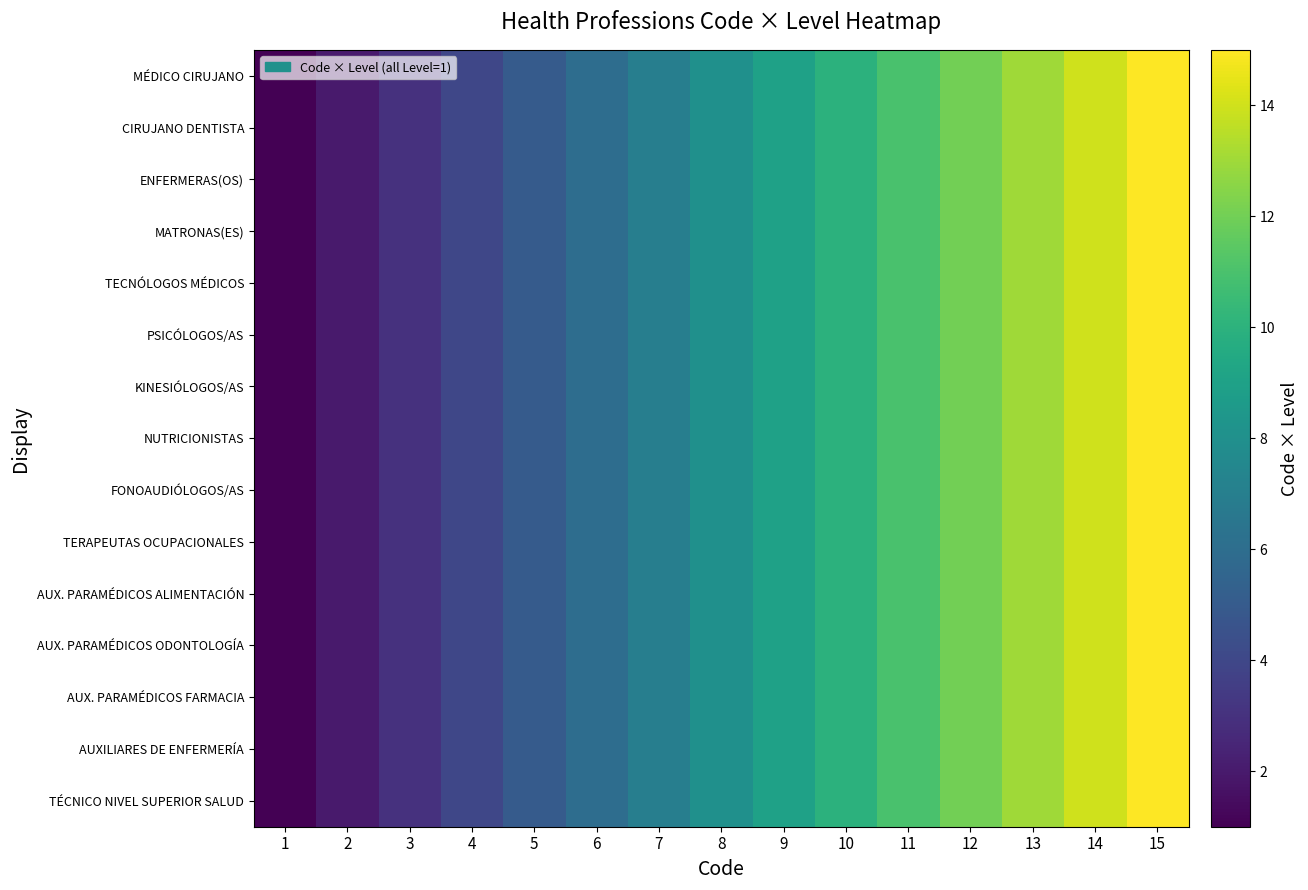

Rank the series at 14 from lowest to highest value.

MÉDICO CIRUJANO, CIRUJANO DENTISTA, ENFERMERAS(OS), MATRONAS(ES), TECNÓLOGOS MÉDICOS, PSICÓLOGOS/AS, KINESIÓLOGOS/AS, NUTRICIONISTAS, FONOAUDIÓLOGOS/AS, TERAPEUTAS OCUPACIONALES, AUX. PARAMÉDICOS ALIMENTACIÓN, AUX. PARAMÉDICOS ODONTOLOGÍA, AUX. PARAMÉDICOS FARMACIA, AUXILIARES DE ENFERMERÍA, TÉCNICO NIVEL SUPERIOR SALUD